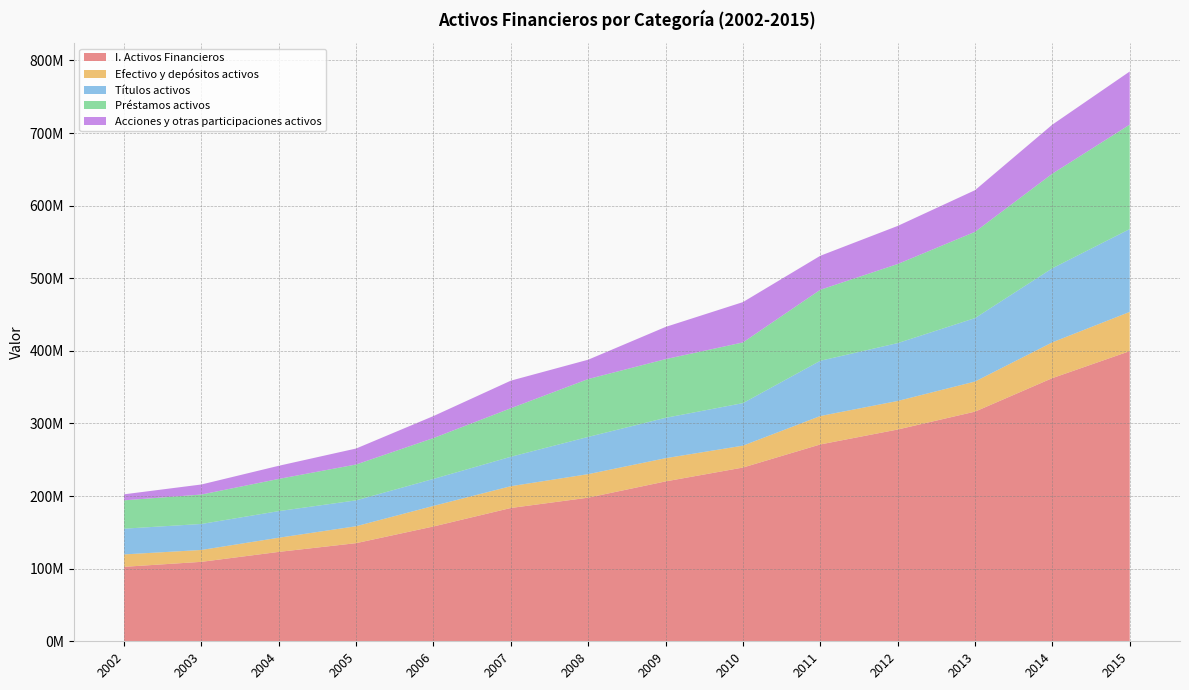

Reading left to right, extract all data points from this chart.

I. Activos Financieros: 102563439	109420626	123124298	135159248	158151317	183594704	197807062	220202286	239282331	271103426	291655497	316289727	362448128	399603637
Efectivo y depósitos activos: 17089243	16357214	19512525	23318539	28323093	30011562	32408815	31972815	30154518	39145263	39335341	41455746	49328138	54051015
Títulos activos: 35442556	35802730	36652768	35627442	37172501	40525637	51275068	55597292	58581174	76105669	79684877	87358884	101963239	114073957
Préstamos activos: 39040469	40527703	44346461	49384122	56261479	66846207	79701415	80820600	83573997	97751470	108891618	118820068	130310011	143830822
Acciones y otras participaciones activos: 8287481	13852775	18098418	22011231	30308263	37993618	26631081	44330252	55545322	46834065	52456740	57348064	67532607	73188347